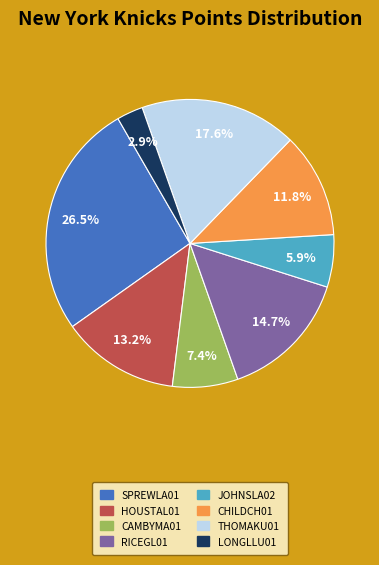

To the nearest percent, what is the average slice percentage?

12%